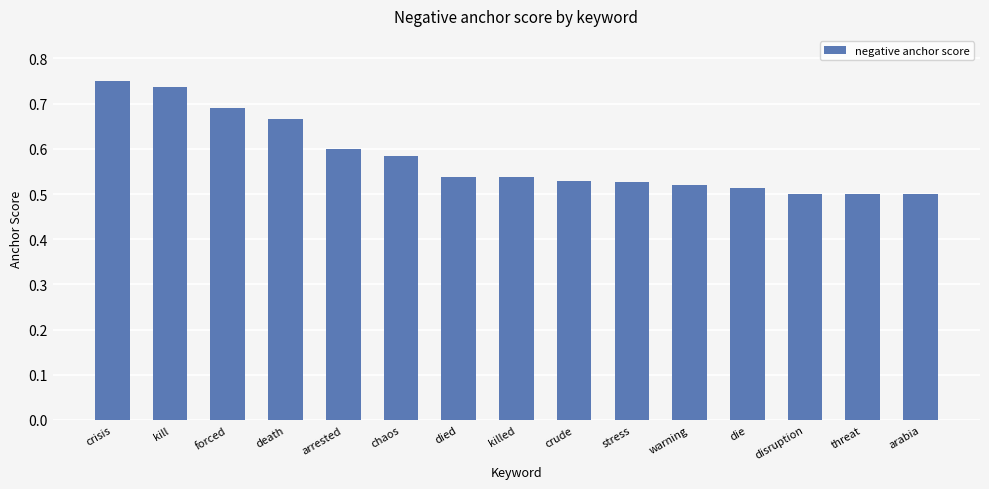

Count the values in the range 0 to 1.

15